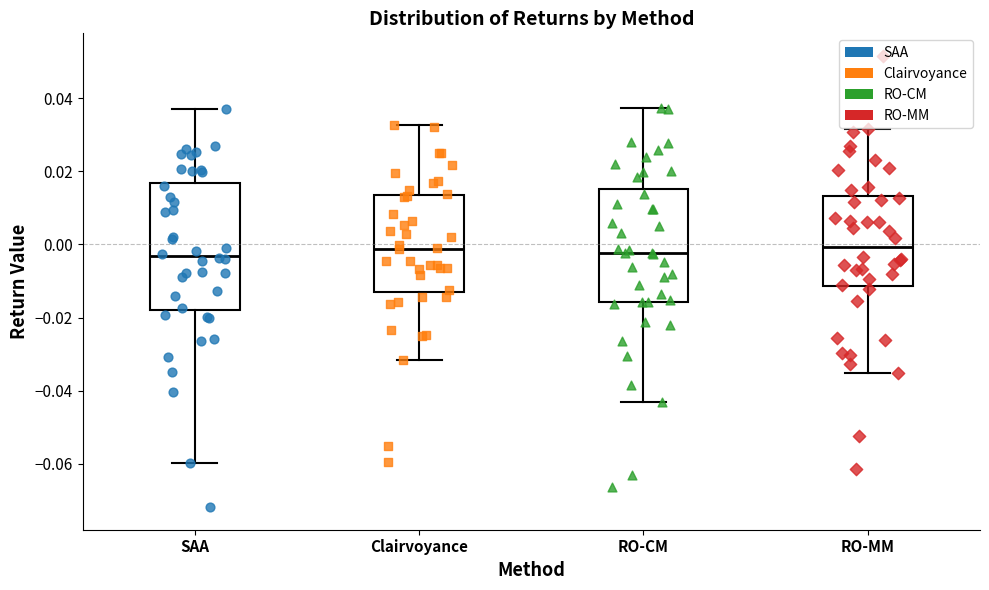

Where is the upper edge of the box for SAA on the y-axis? The values are not printed on the chart, so give them approximately, as read against the axis.

0.016